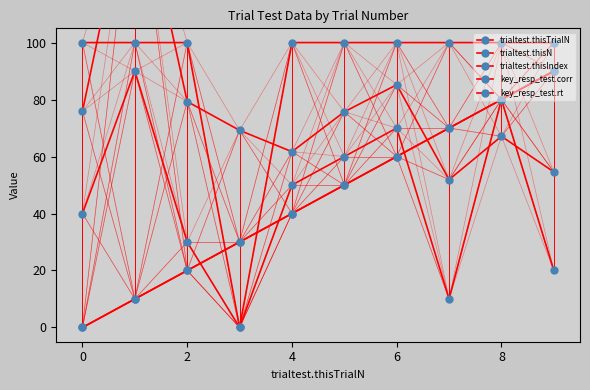

Does the chart have visible grid lines?

No